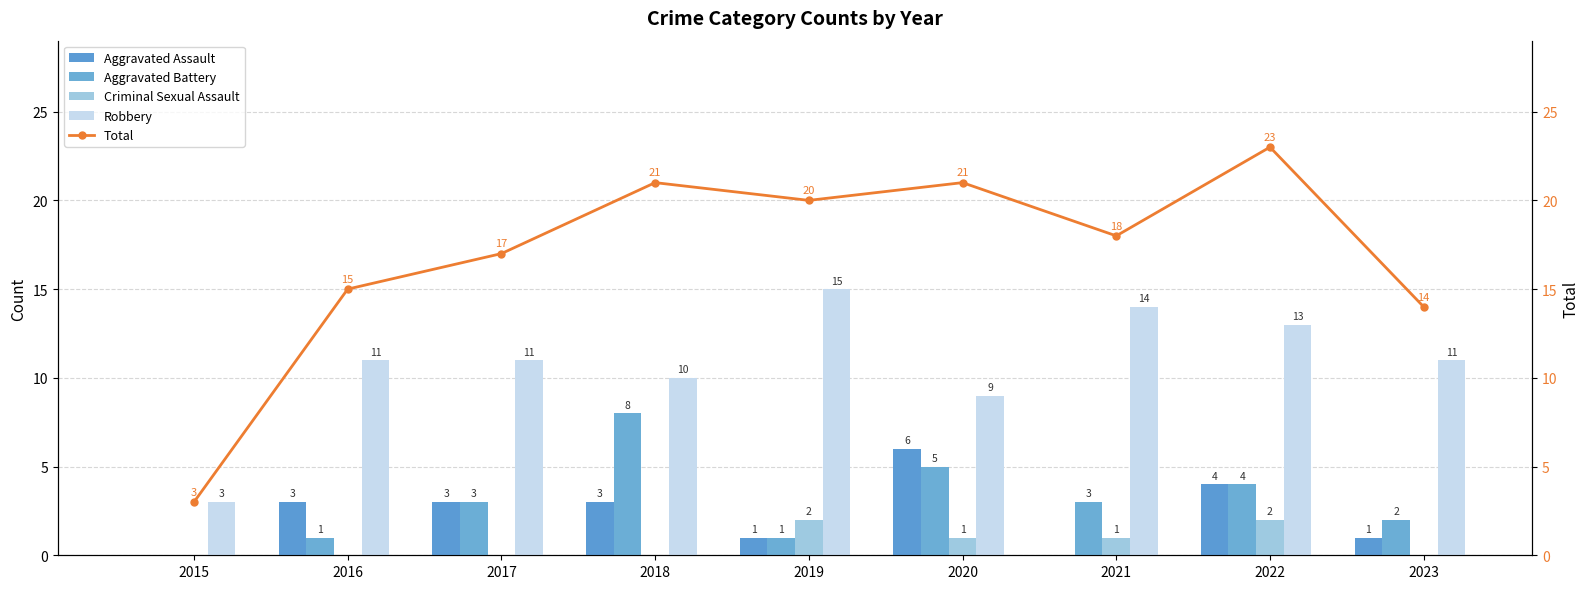

What is the total value across all series at 2020?

42